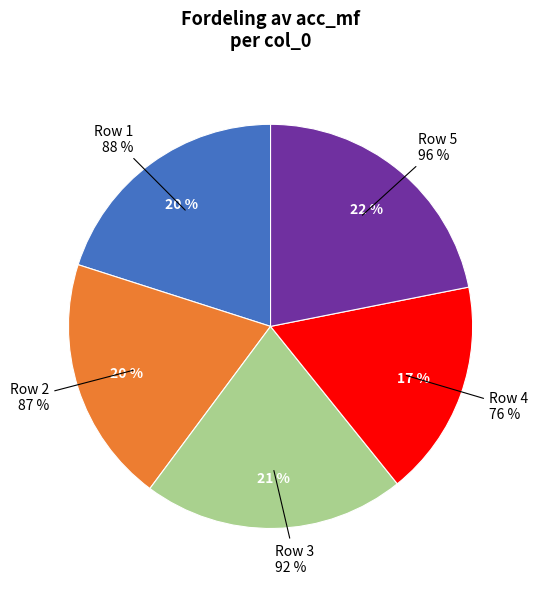

What percentage do 3 and 5 together represent?

42.9%